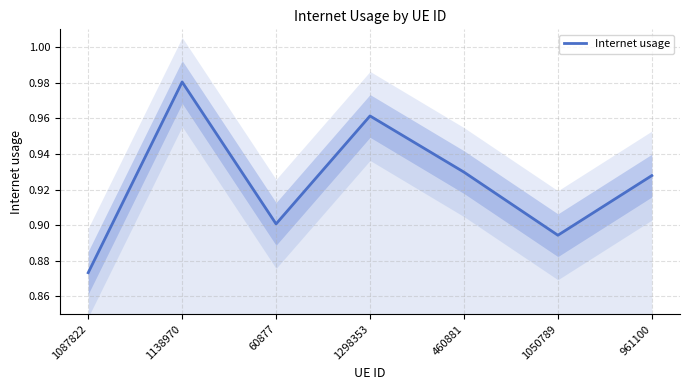

Reading right to left, extract all data points from this chart.

961100=0.9	1050789=0.9	460881=0.9	1298353=1.0	60877=0.9	1138970=1.0	1087822=0.9